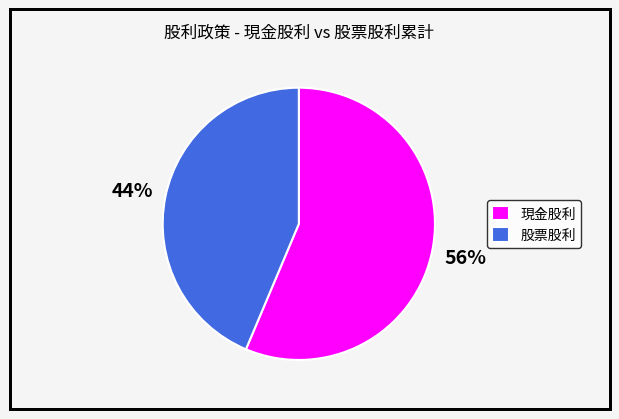

To the nearest percent, what is the average slice percentage?

50%